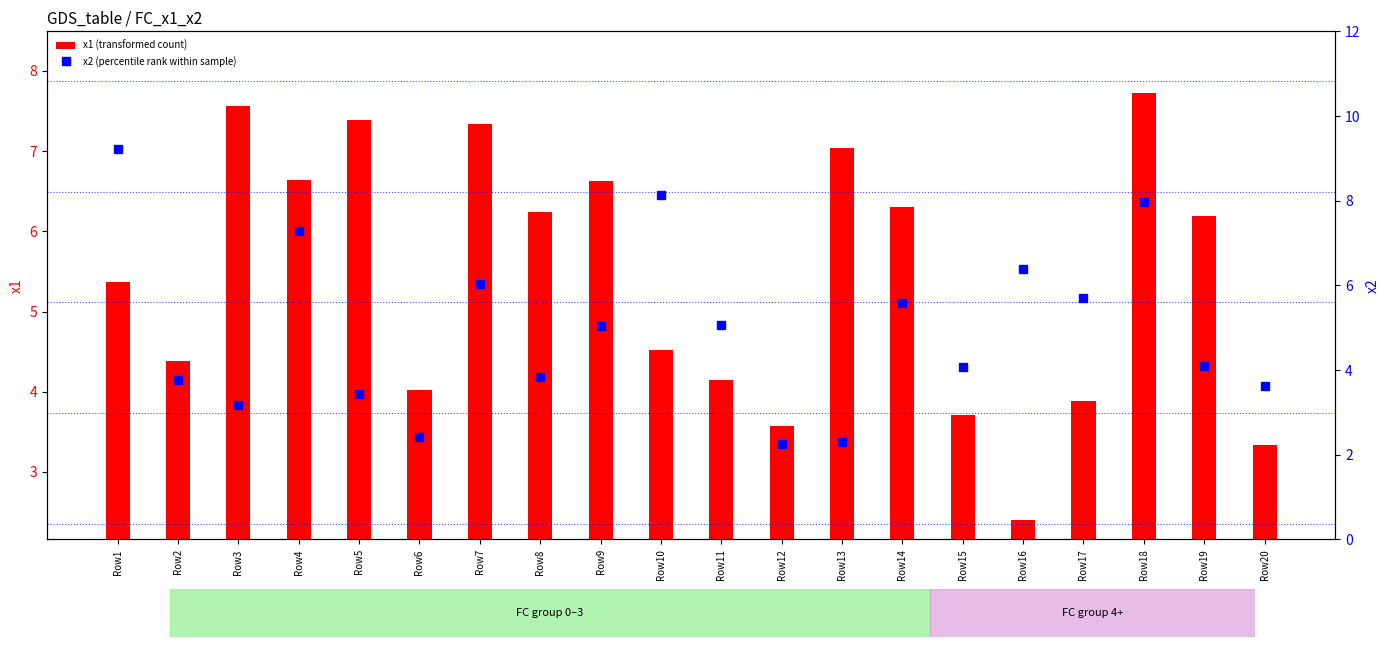

How many series are shown in this chart?

2